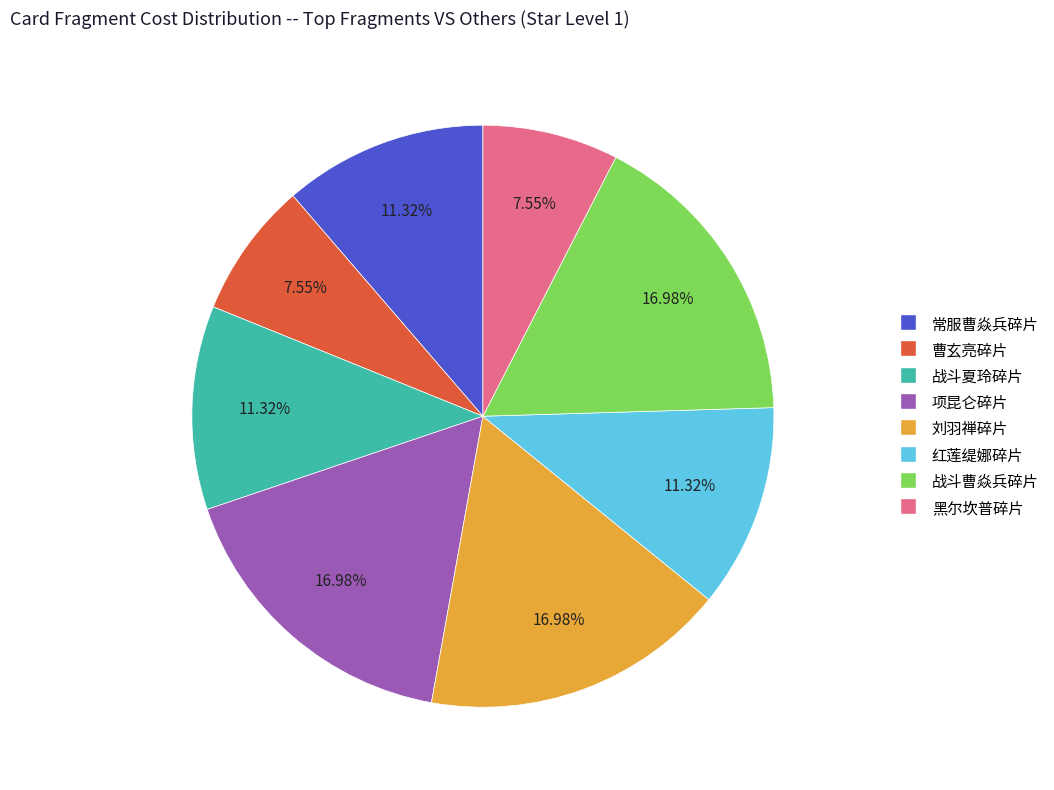

Is 曹玄亮碎片 the majority of the pie?

No